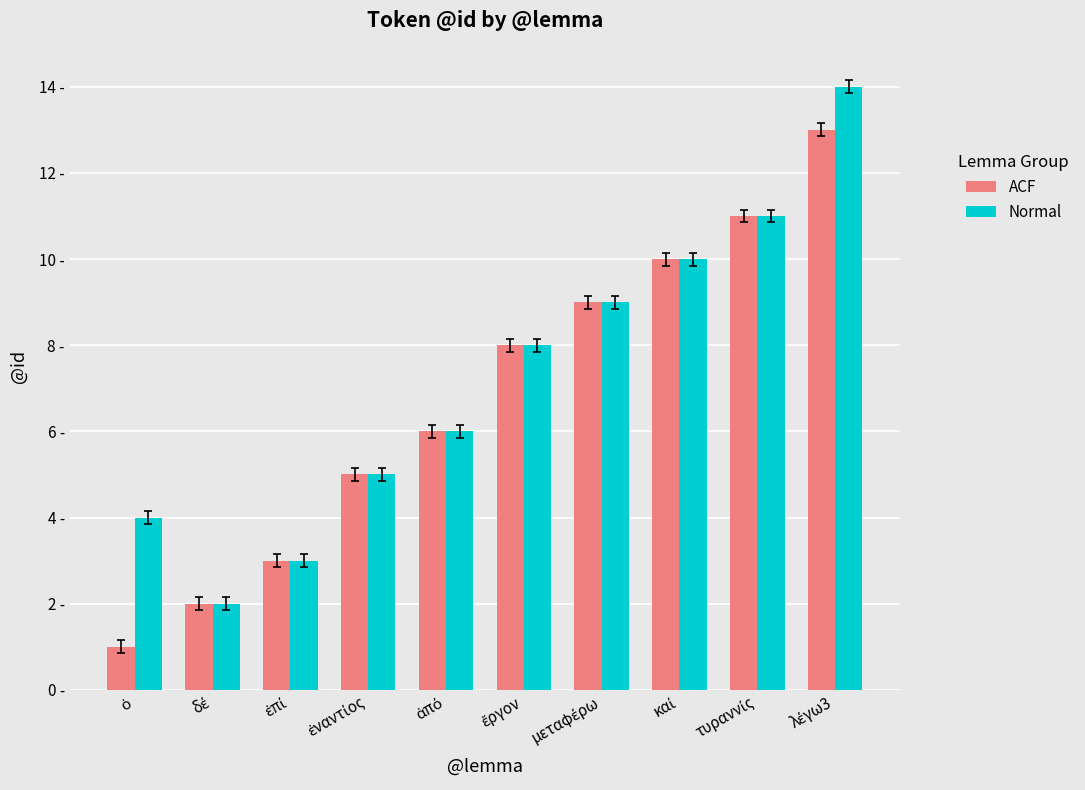

What is the difference between the ACF values at ἔργον and καί?

2